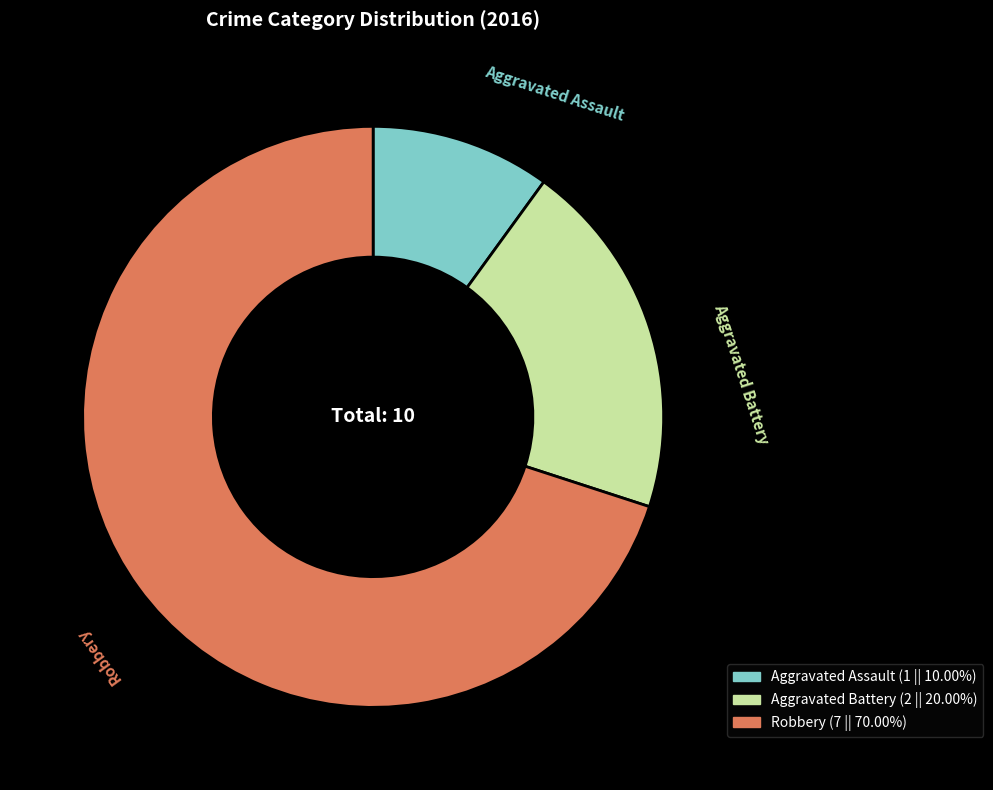

Which has a higher value, Aggravated Battery or Aggravated Assault?

Aggravated Battery